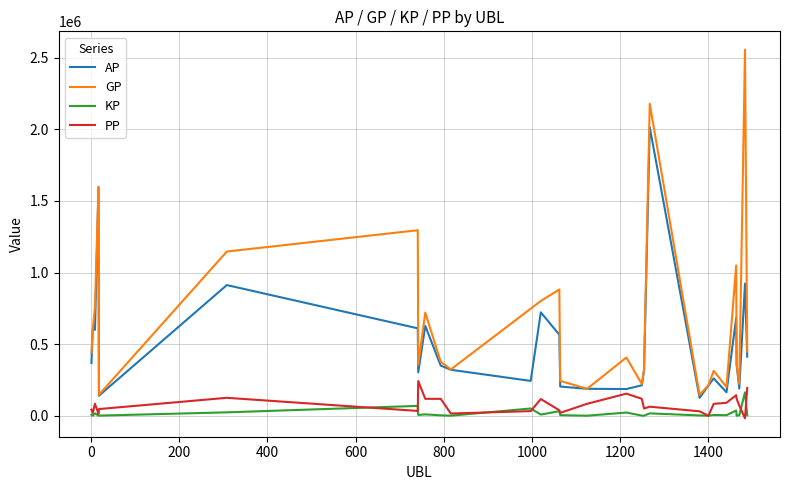

Is this an area chart (filled region under the line)?

No